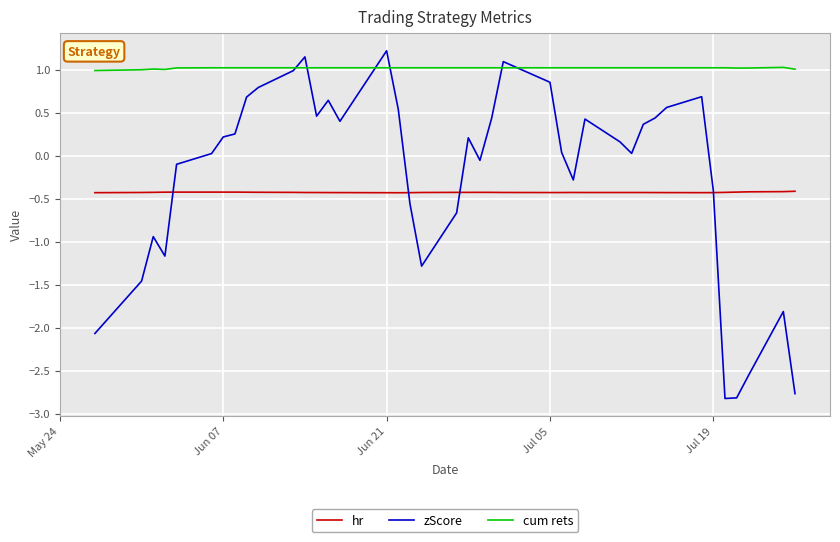

After their last crossing, which series has the higher values: zScore or cum rets?

cum rets